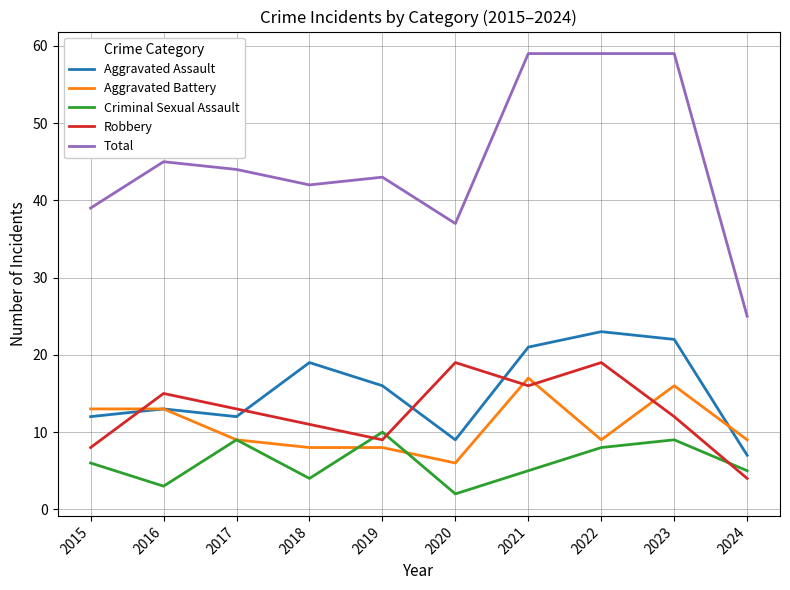

Which series changed the most between 2017 and 2018?

Aggravated Assault